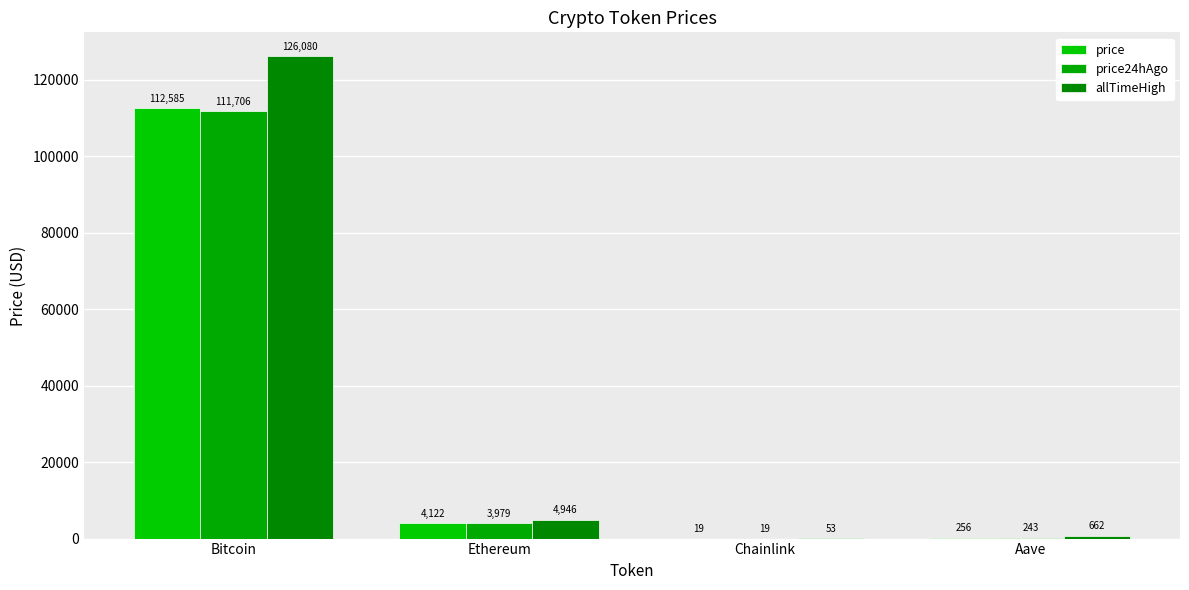

Rank the series by their maximum value, from lowest to highest.

price24hAgo, price, allTimeHigh